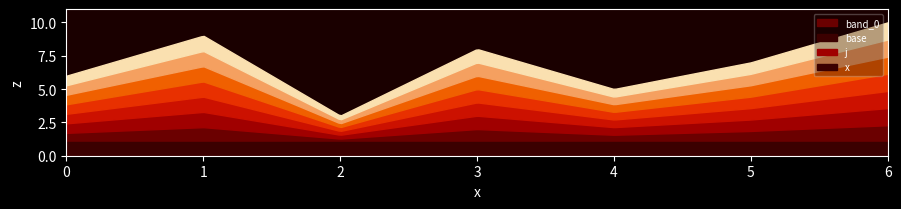

True or false: x and j cross at least once.

False